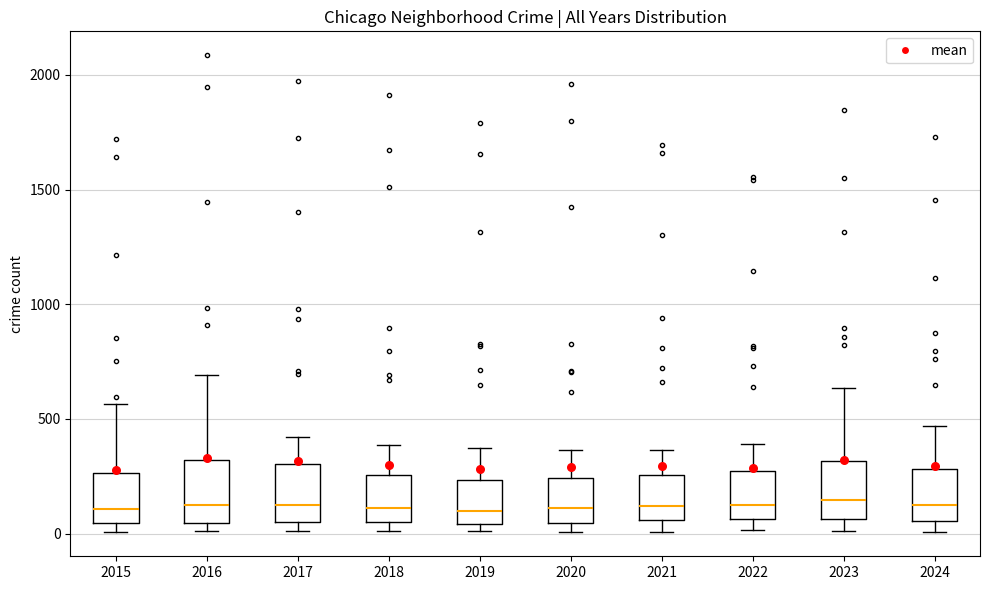

Reading left to right, transcribe this box plot: for each box, give where its median line is, the range the box spans, and where its two whiskers end, as read against the y-axis. The values are not printed on the chart, so give them approximately, as read against the axis.

2015: median 100, box 50 to 250, whiskers 0 to 550
2016: median 150, box 50 to 300, whiskers 0 to 700
2017: median 100, box 50 to 300, whiskers 0 to 400
2018: median 100, box 50 to 250, whiskers 0 to 400
2019: median 100, box 50 to 250, whiskers 0 to 400
2020: median 100, box 50 to 250, whiskers 0 to 350
2021: median 100, box 50 to 250, whiskers 0 to 350
2022: median 100, box 50 to 250, whiskers 0 to 400
2023: median 150, box 50 to 300, whiskers 0 to 650
2024: median 150, box 50 to 300, whiskers 0 to 450